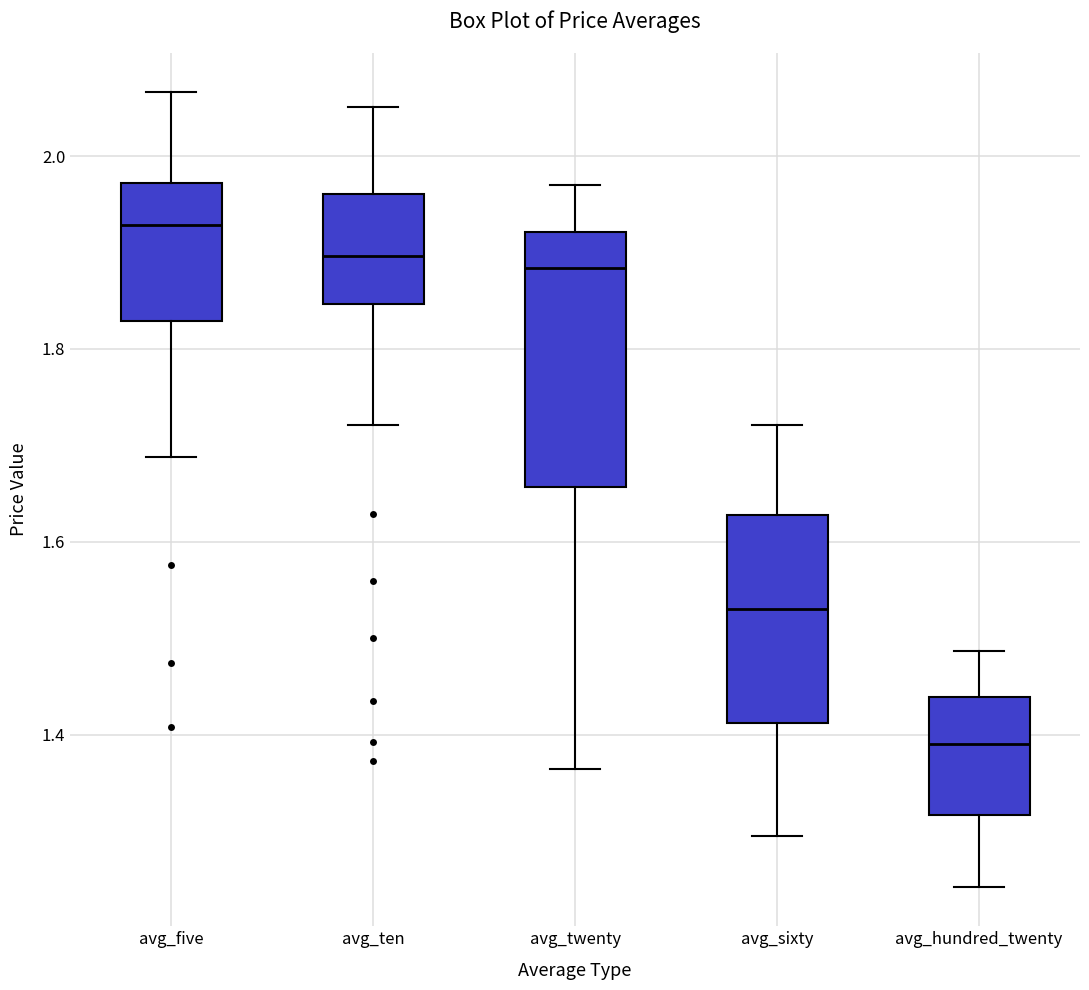

Reading left to right, read every box against the y-axis: the position of its median line, the range the box covers, and the ends of its whiskers. The values are not printed on the chart, so give them approximately, as read against the axis.

avg_five: median 1.92, box 1.82 to 1.98, whiskers 1.68 to 2.06
avg_ten: median 1.90, box 1.84 to 1.96, whiskers 1.72 to 2.06
avg_twenty: median 1.88, box 1.66 to 1.92, whiskers 1.36 to 1.98
avg_sixty: median 1.54, box 1.42 to 1.62, whiskers 1.30 to 1.72
avg_hundred_twenty: median 1.40, box 1.32 to 1.44, whiskers 1.24 to 1.48